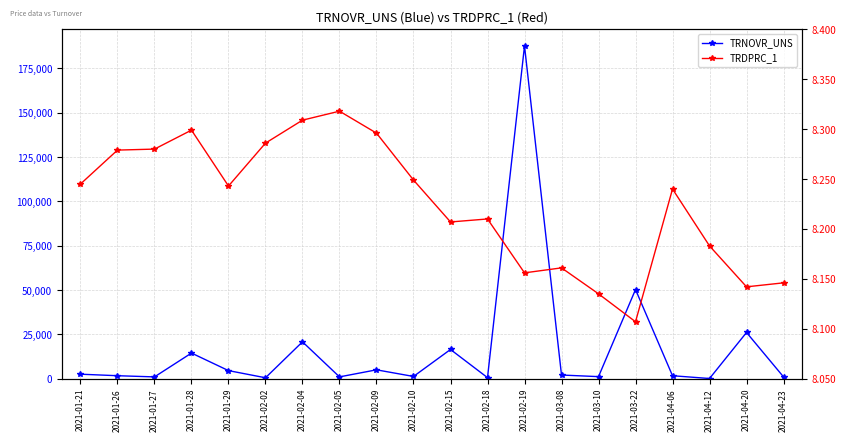

List the series in order of their overall mean, highest first.

TRNOVR_UNS, TRDPRC_1